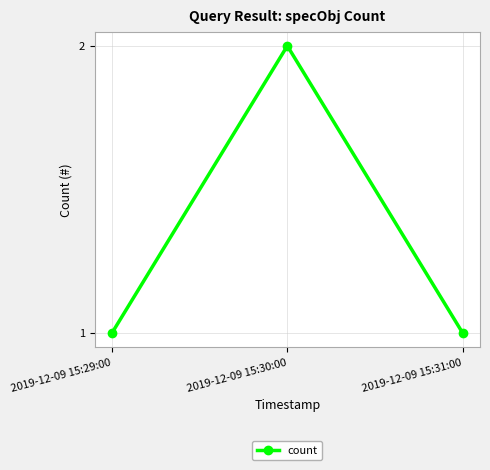

True or false: the data shows 2 at 2019-12-09 15:29:00.

False